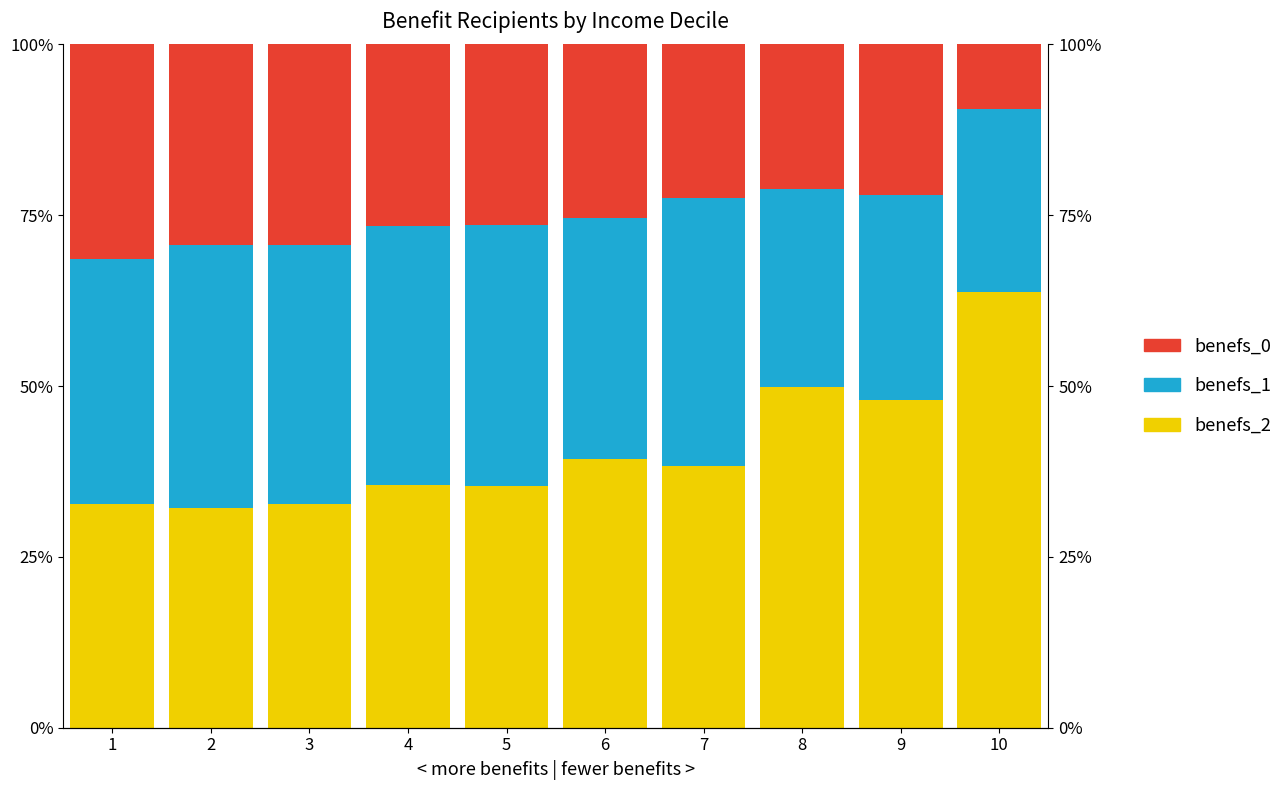

At which category is the sum across all series the highest?

1